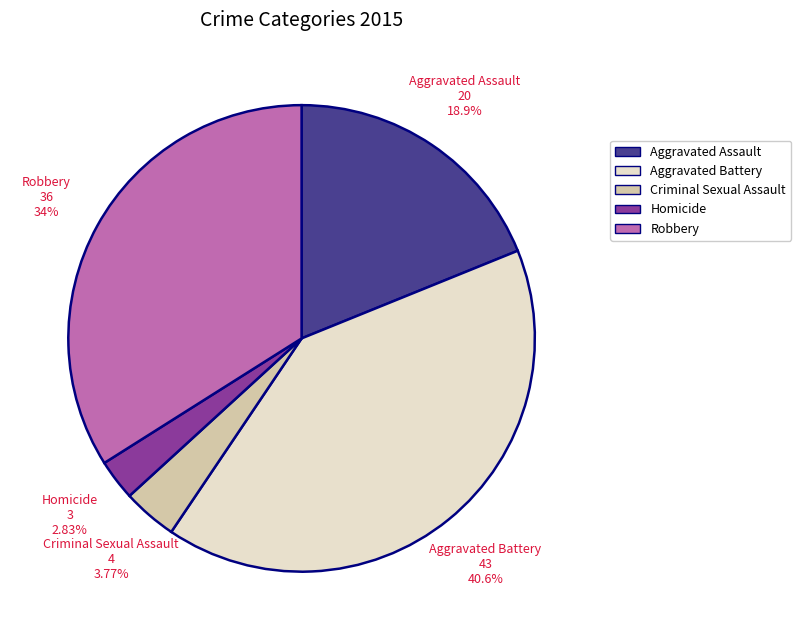

Which category has the biggest portion of the pie?

Aggravated Battery